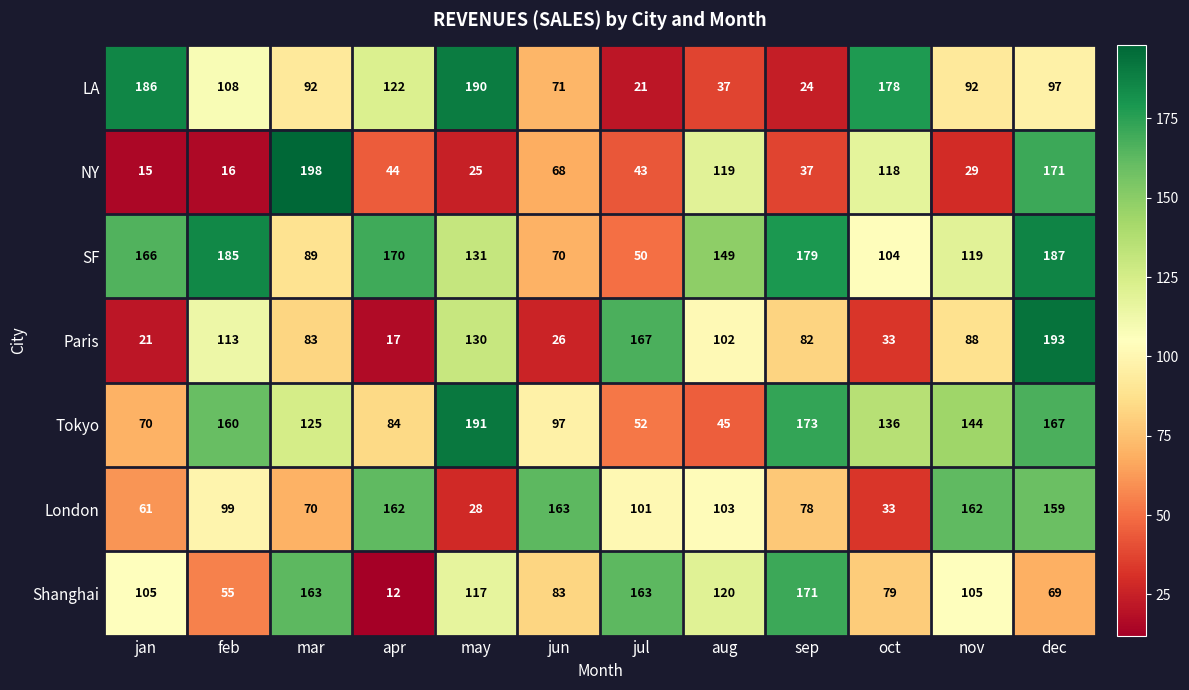

Rank the series at nov from lowest to highest value.

NY, Paris, LA, Shanghai, SF, Tokyo, London